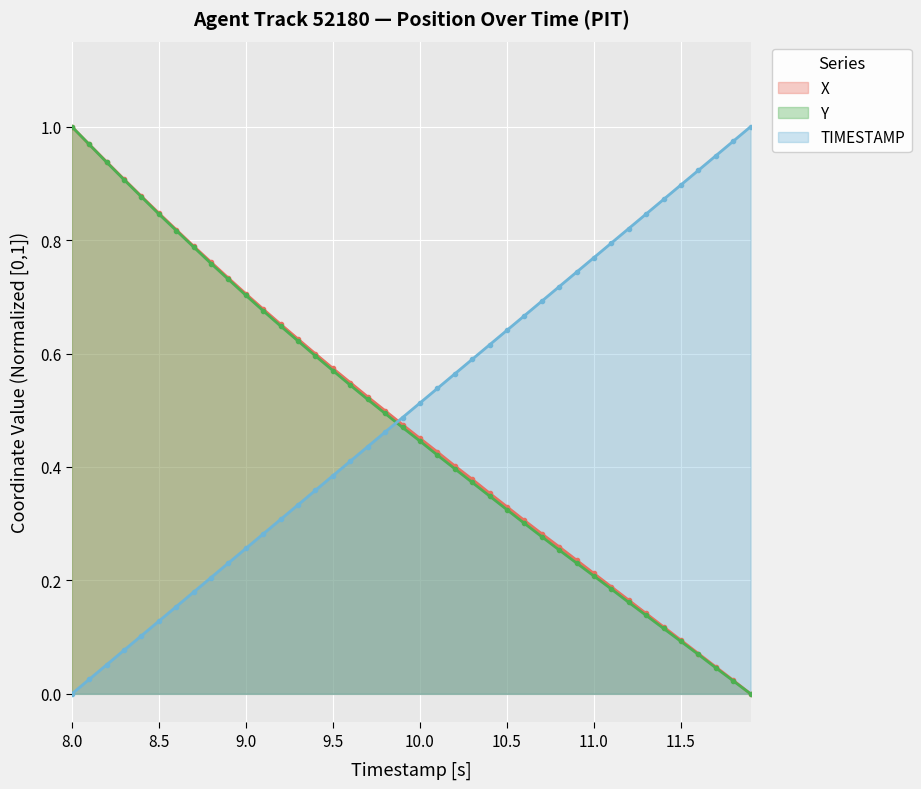

True or false: TIMESTAMP has more than 1 points higher than both neighbors.

False